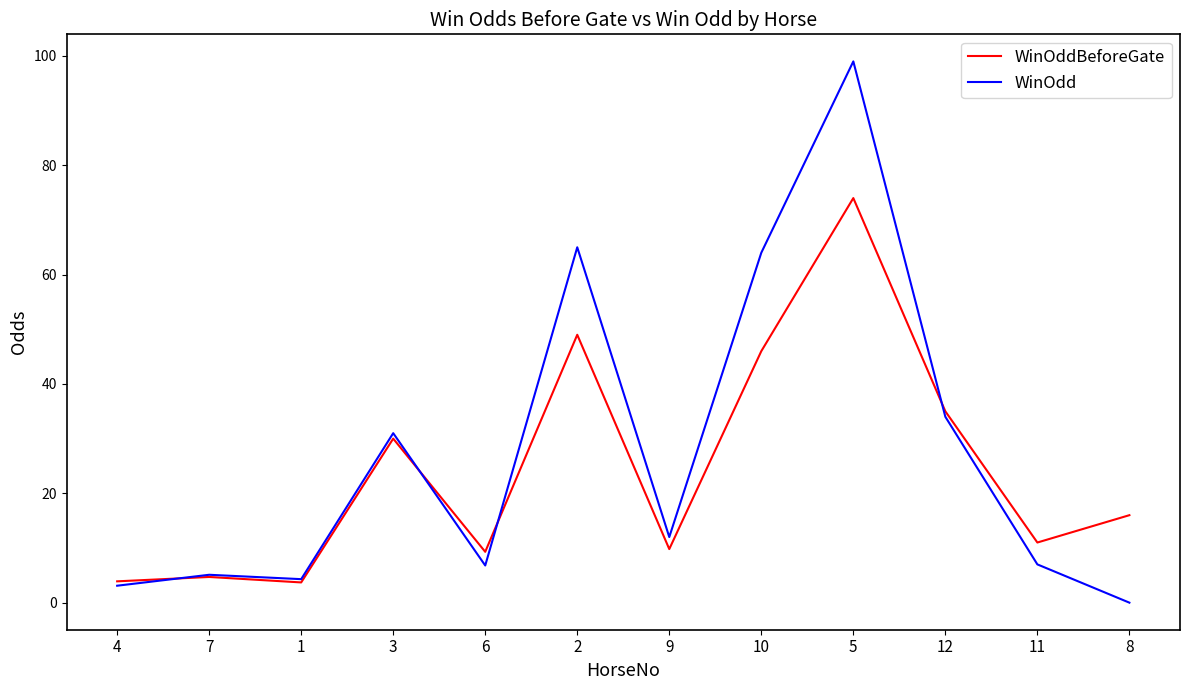

What is the difference between the WinOddBeforeGate values at 11 and 9?

1.2